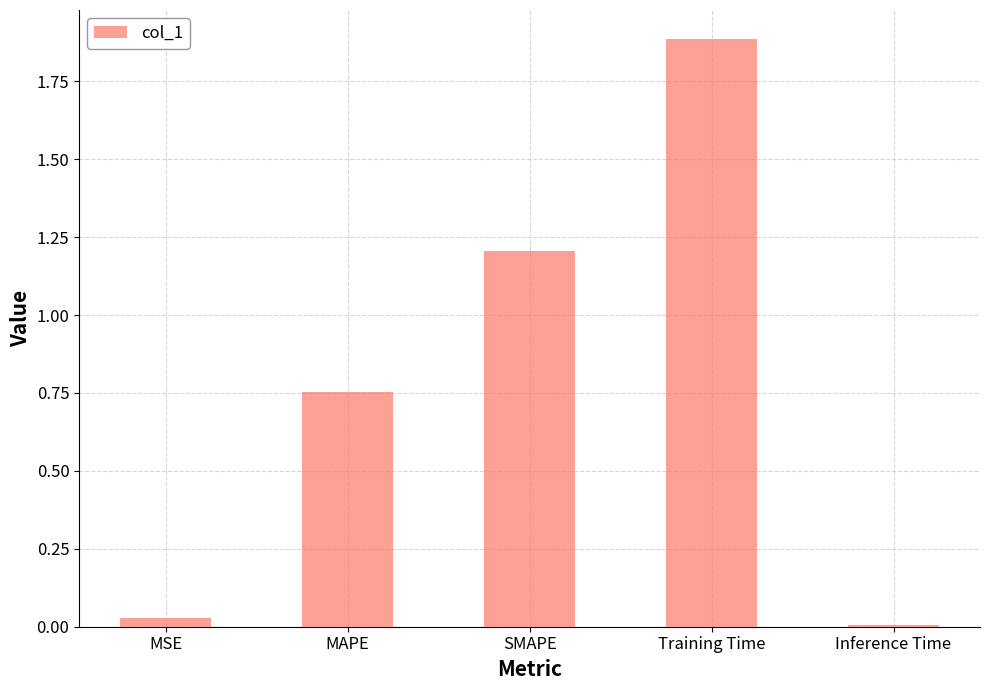

Which label corresponds to the largest value in the chart?

Training Time